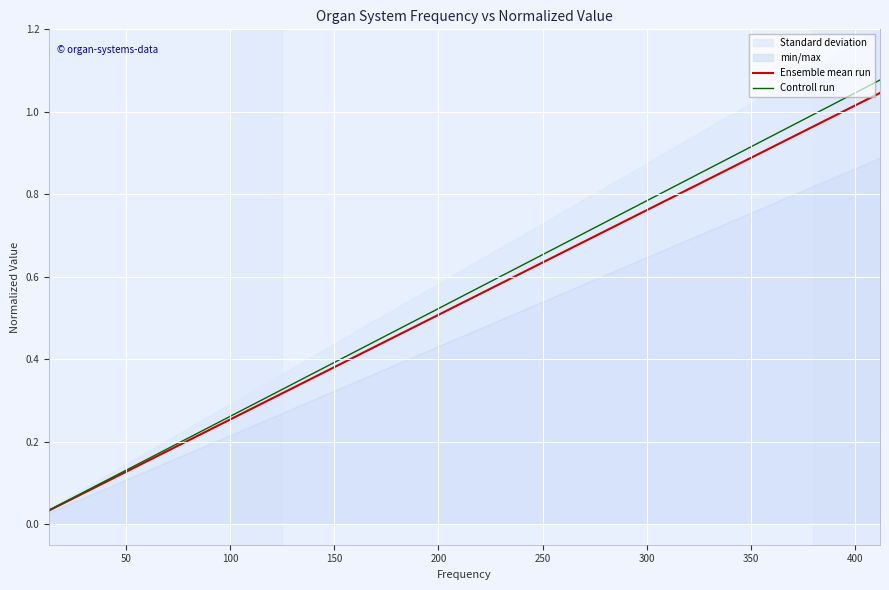

True or false: Ensemble mean run and Controll run intersect in this chart.

False